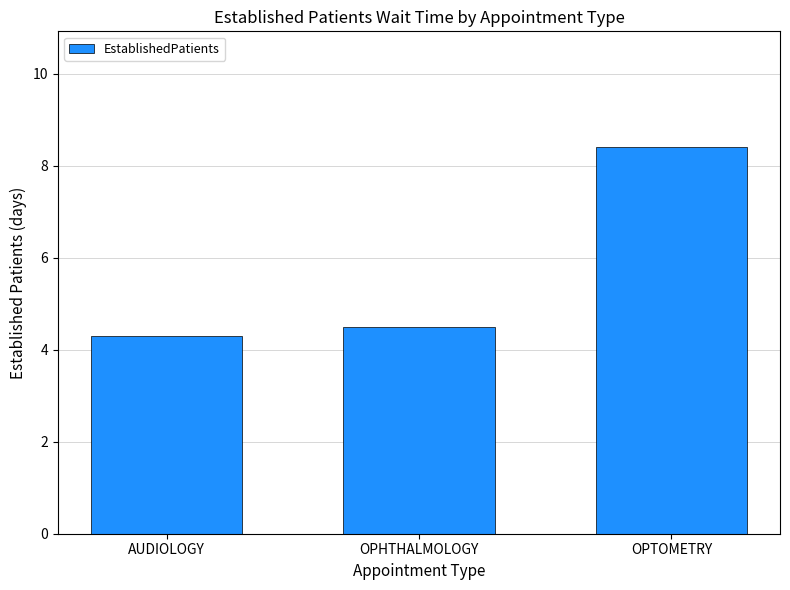

Are the bars horizontal?

No